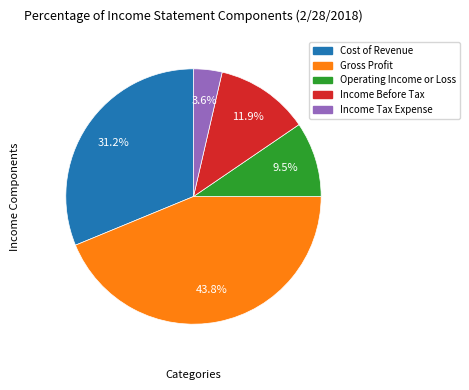

Is the sum of Gross Profit and Income Tax Expense greater than half?

No